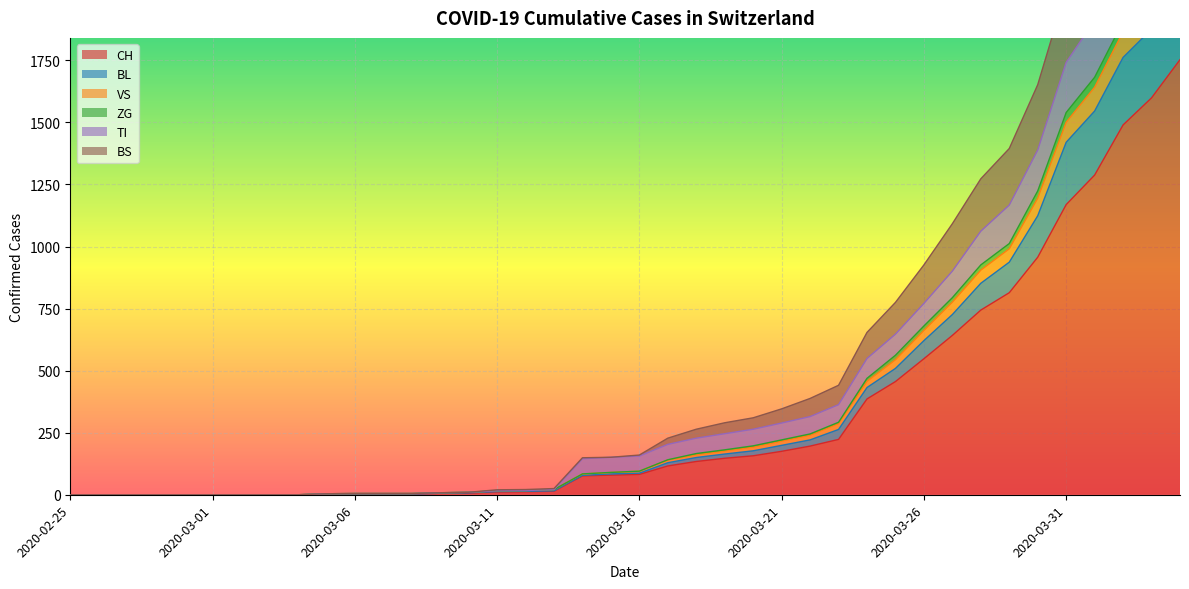

How many data points does each series have?

40